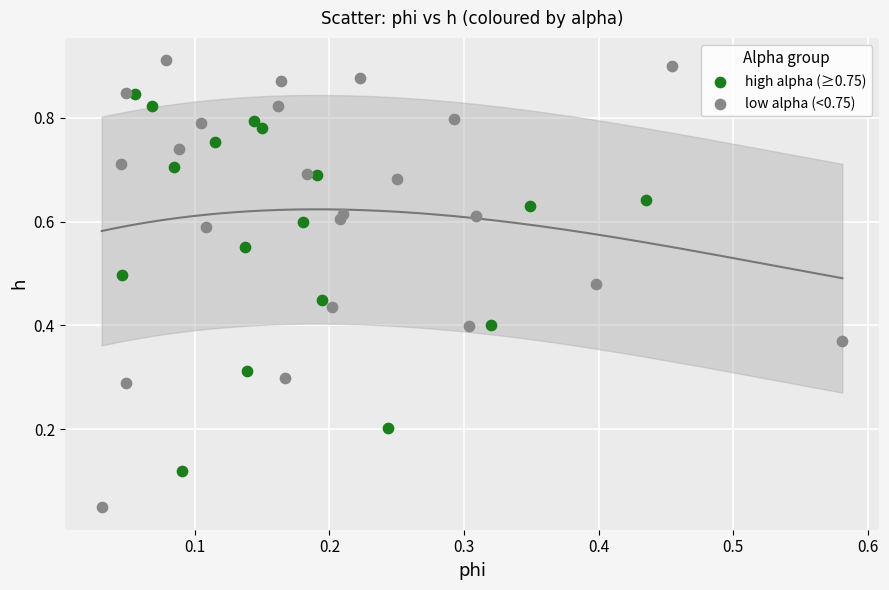

What are all the series names shown in the legend?

high alpha (≥0.75), low alpha (<0.75)